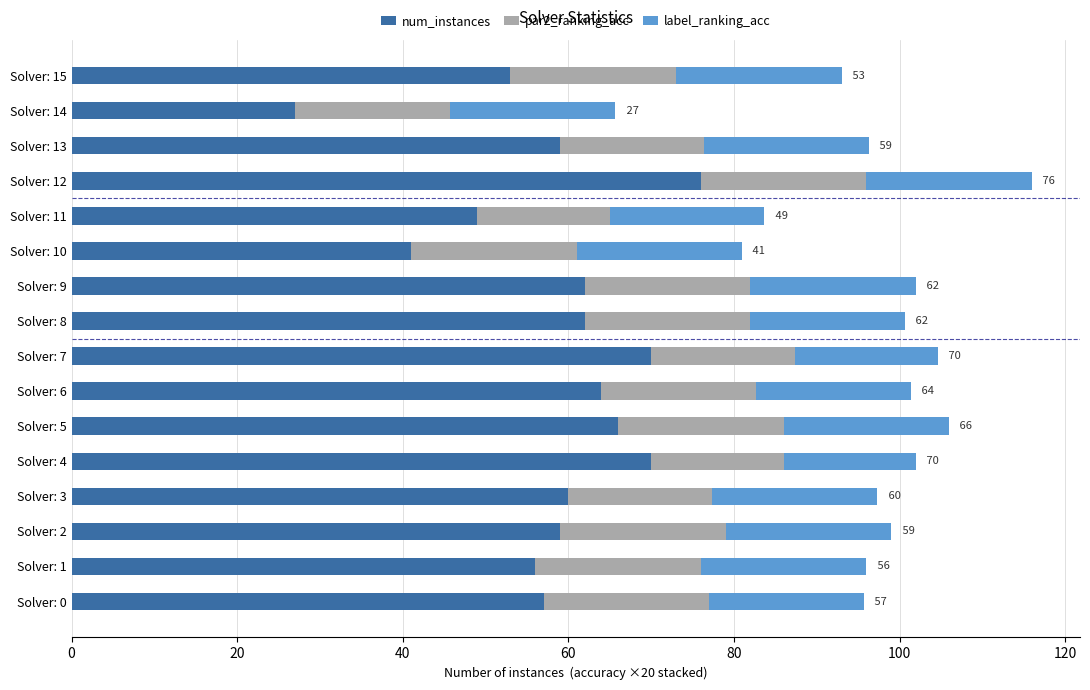

At which category is the sum across all series the highest?

Solver: 12